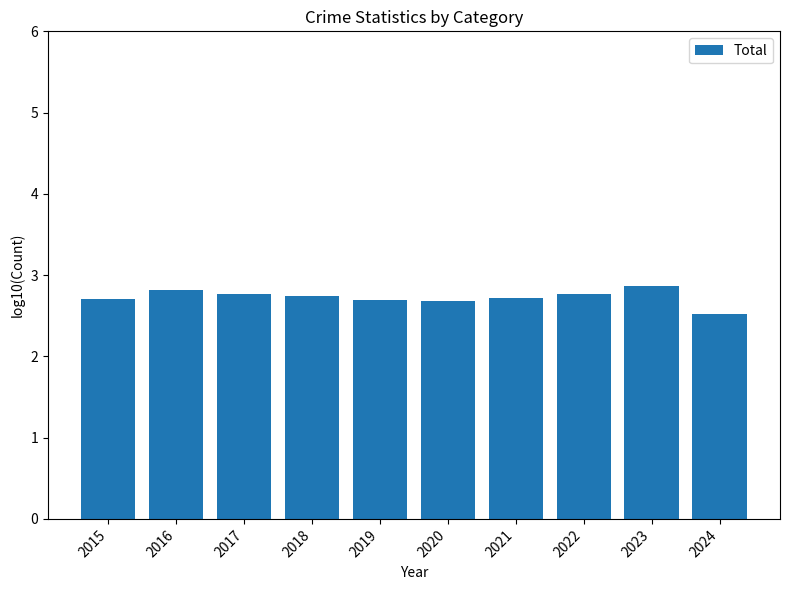

Reading right to left, extract all data points from this chart.

2024=2.5	2023=2.9	2022=2.8	2021=2.7	2020=2.7	2019=2.7	2018=2.7	2017=2.8	2016=2.8	2015=2.7